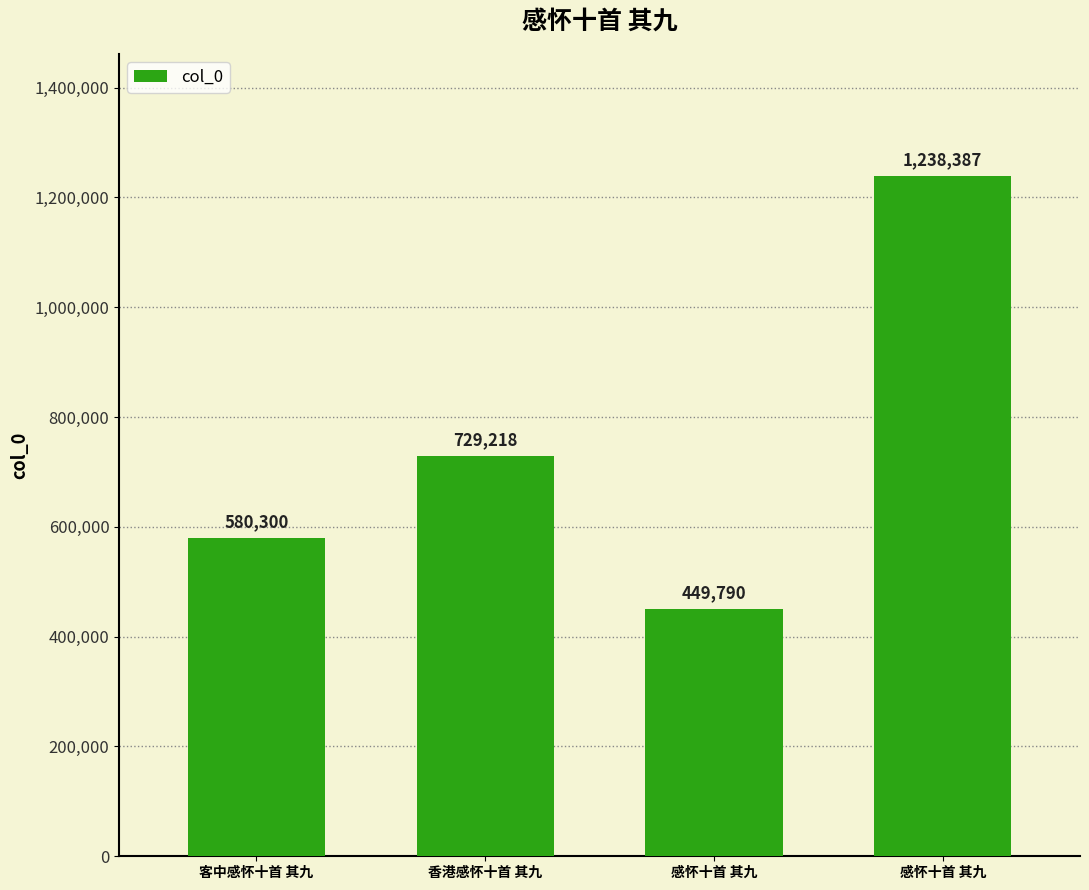

Does the chart contain stacked bars?

No